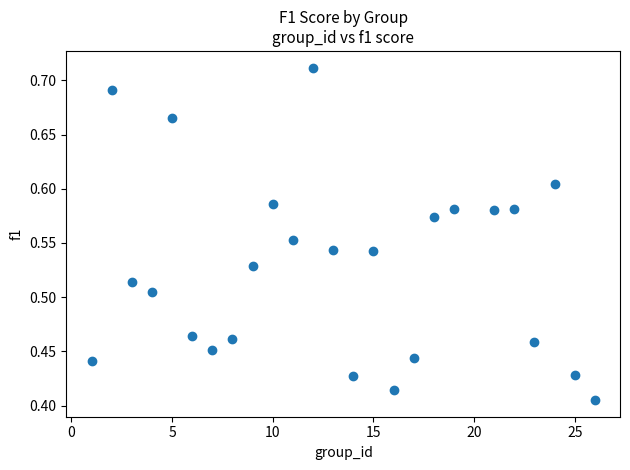

What is the range of Y values (max minus min)?

0.3